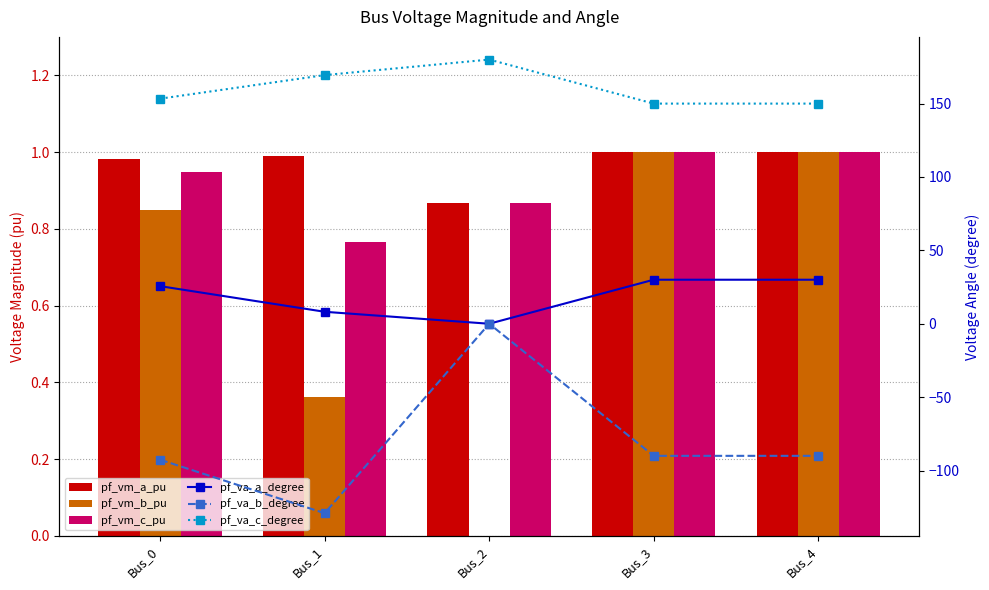

Reading left to right, what are all the values shown in this chart?

pf_vm_a_pu: 1.0	1.0	0.9	1.0	1.0
pf_vm_b_pu: 0.9	0.4	0.0	1.0	1.0
pf_vm_c_pu: 0.9	0.8	0.9	1.0	1.0
pf_va_a_degree: 25.6	8.2	0.0	30.0	30.0
pf_va_b_degree: -92.7	-129.1	0.0	-90.0	-90.0
pf_va_c_degree: 153.4	169.4	180.0	150.0	150.0